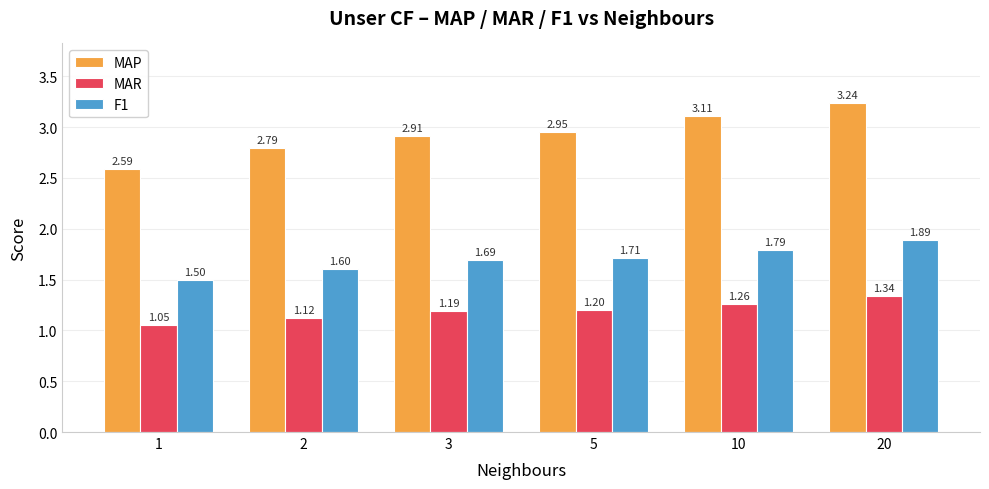

At 10, list the series in order from smallest to largest.

MAR, F1, MAP